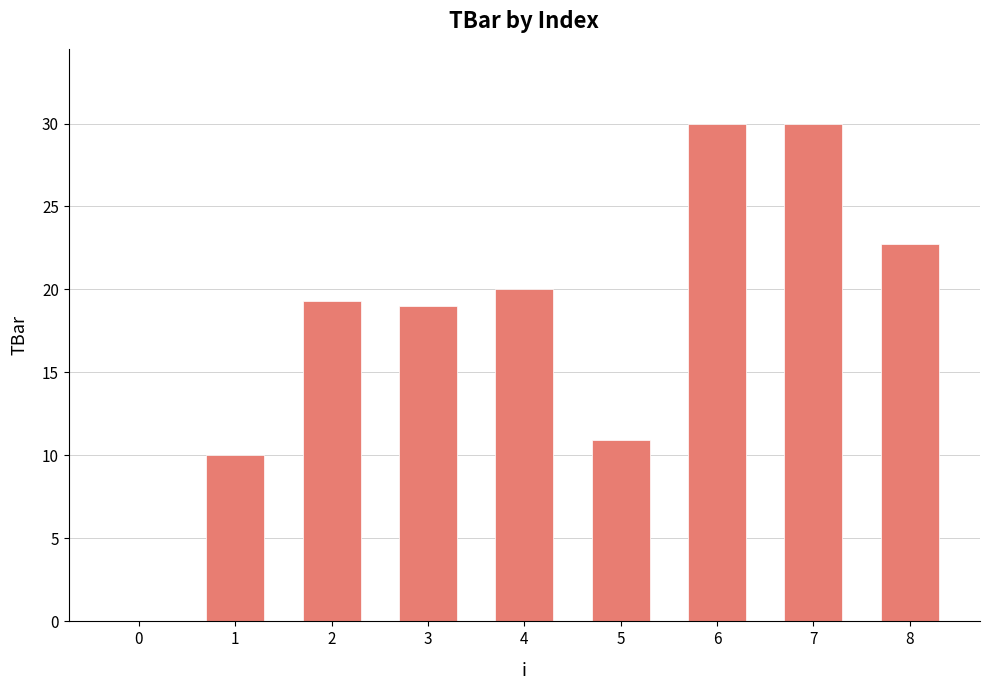

What is the greatest value displayed?

30.0